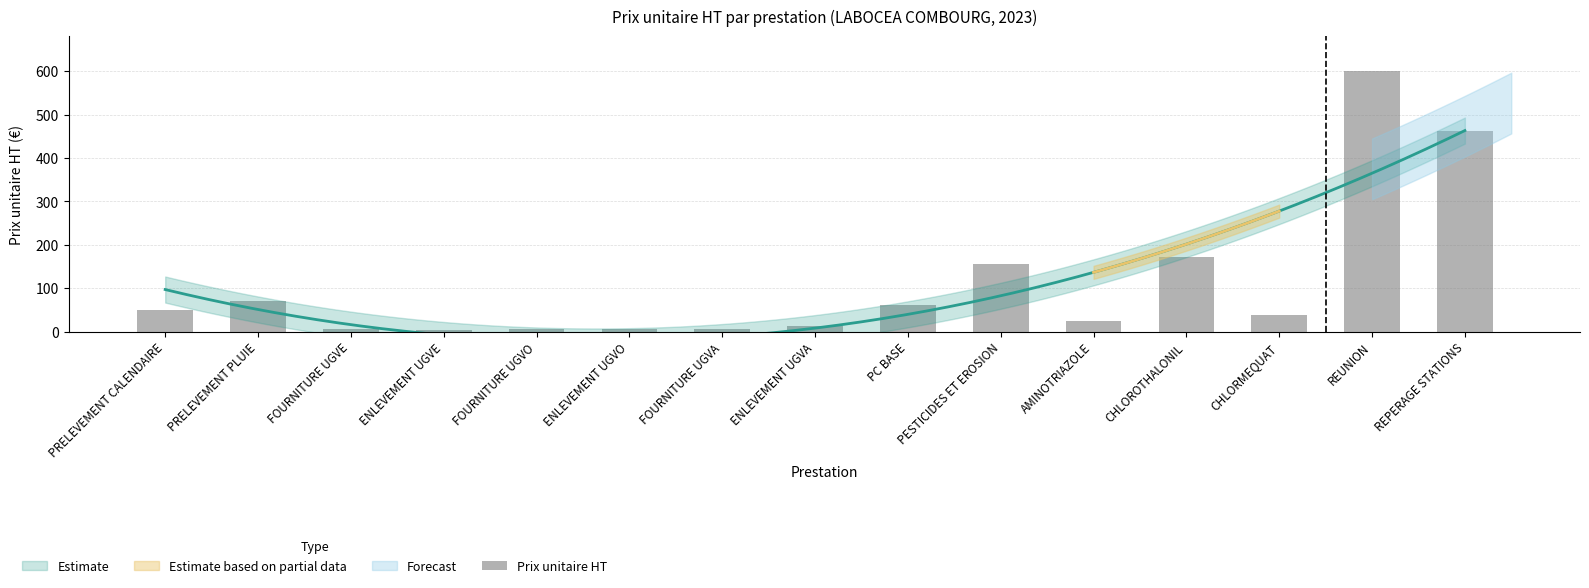

The value at REUNION is 259.9. True or false?

False